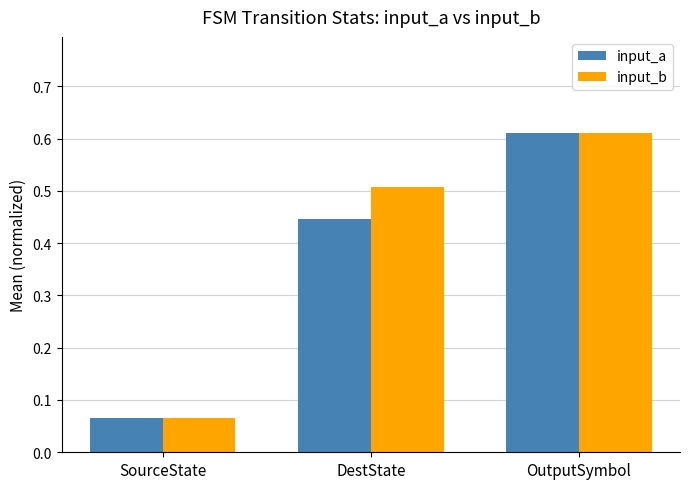

Which label corresponds to the largest value in the chart?

OutputSymbol